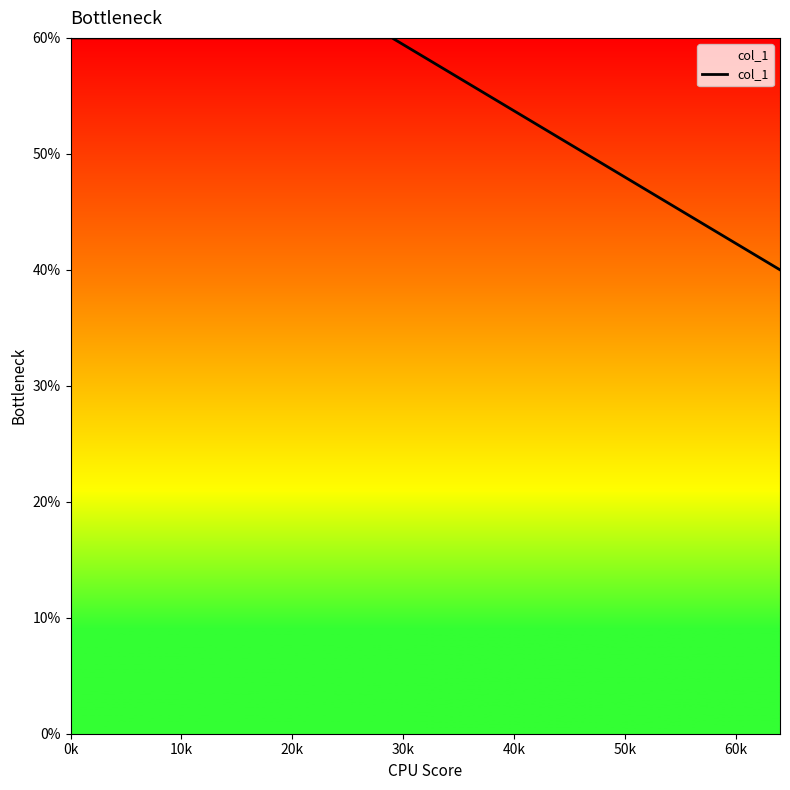

Does the chart have visible grid lines?

No